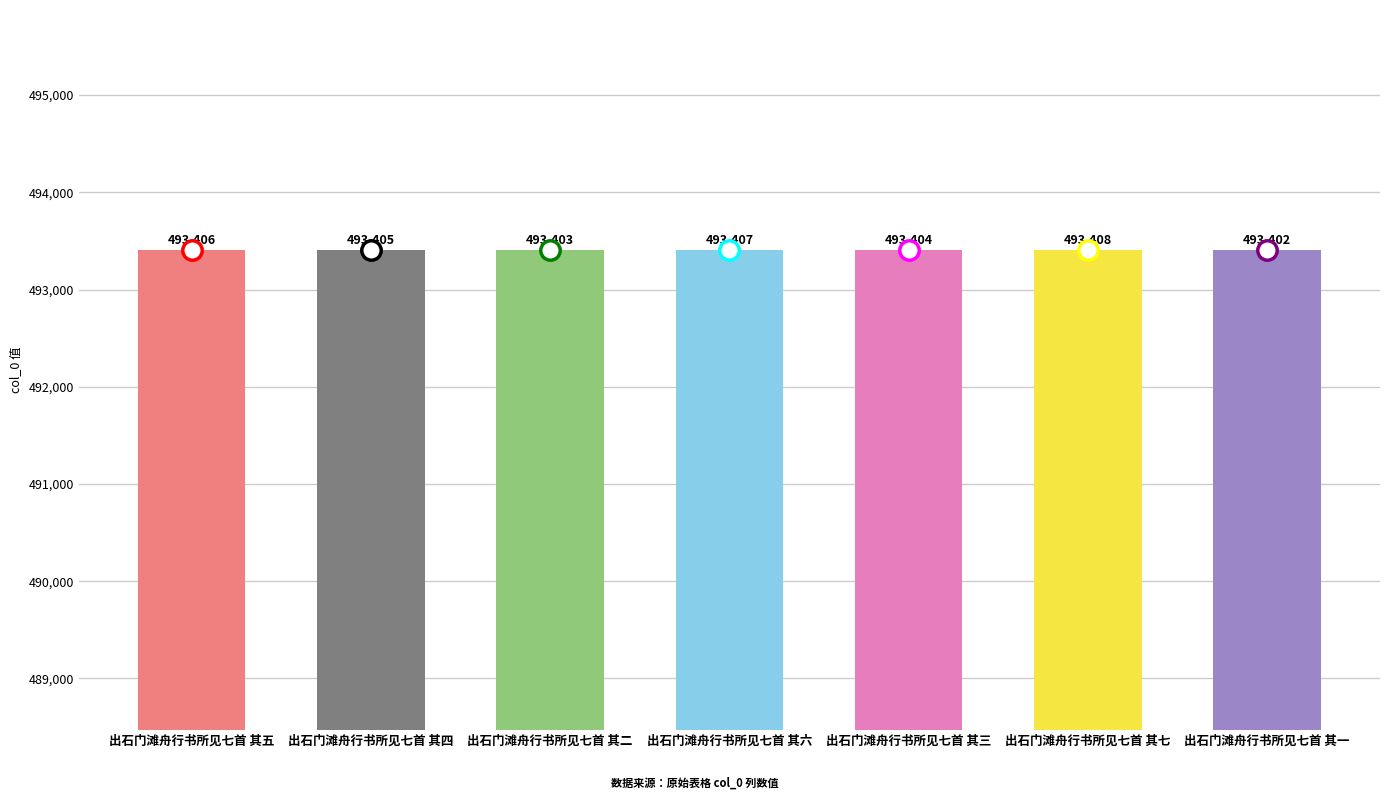

List the labels in order of value, smallest first.

出石门滩舟行书所见七首 其一, 出石门滩舟行书所见七首 其二, 出石门滩舟行书所见七首 其三, 出石门滩舟行书所见七首 其四, 出石门滩舟行书所见七首 其五, 出石门滩舟行书所见七首 其六, 出石门滩舟行书所见七首 其七